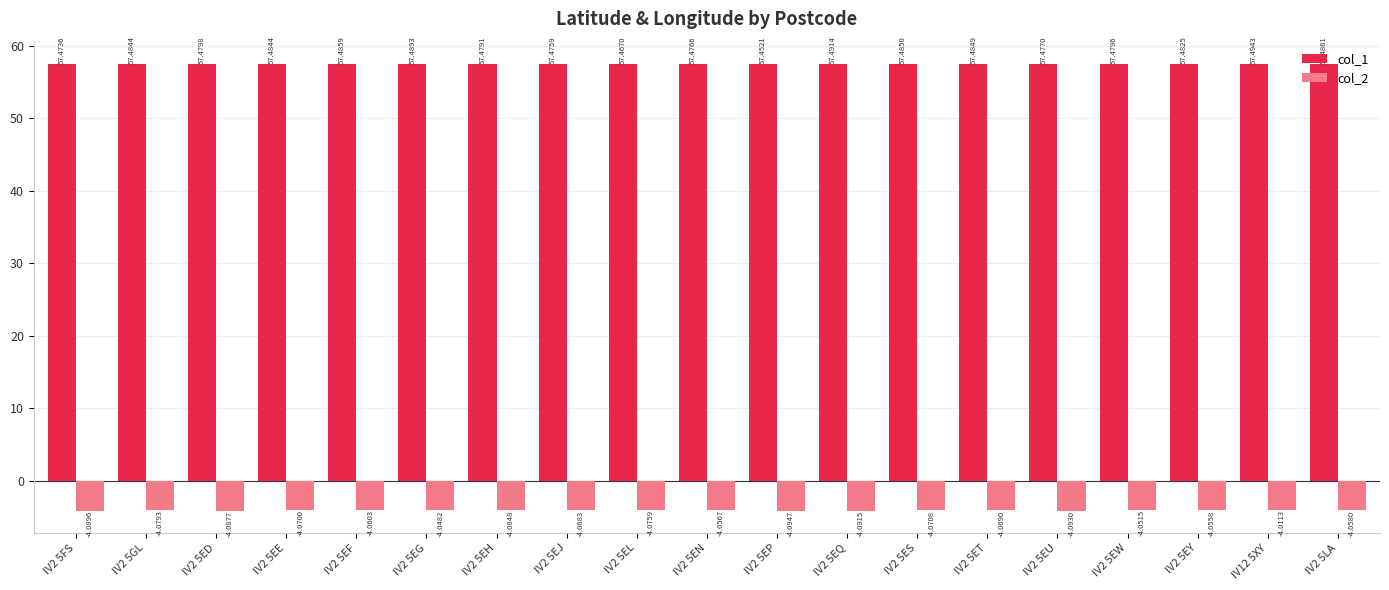

What is the sum of all col_1 values?

1092.1